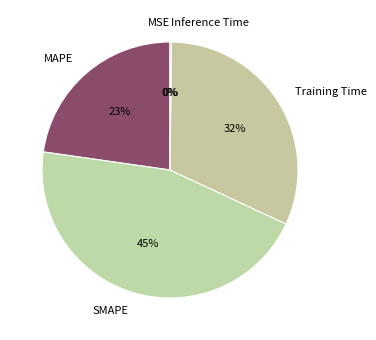

Which category has the biggest portion of the pie?

SMAPE